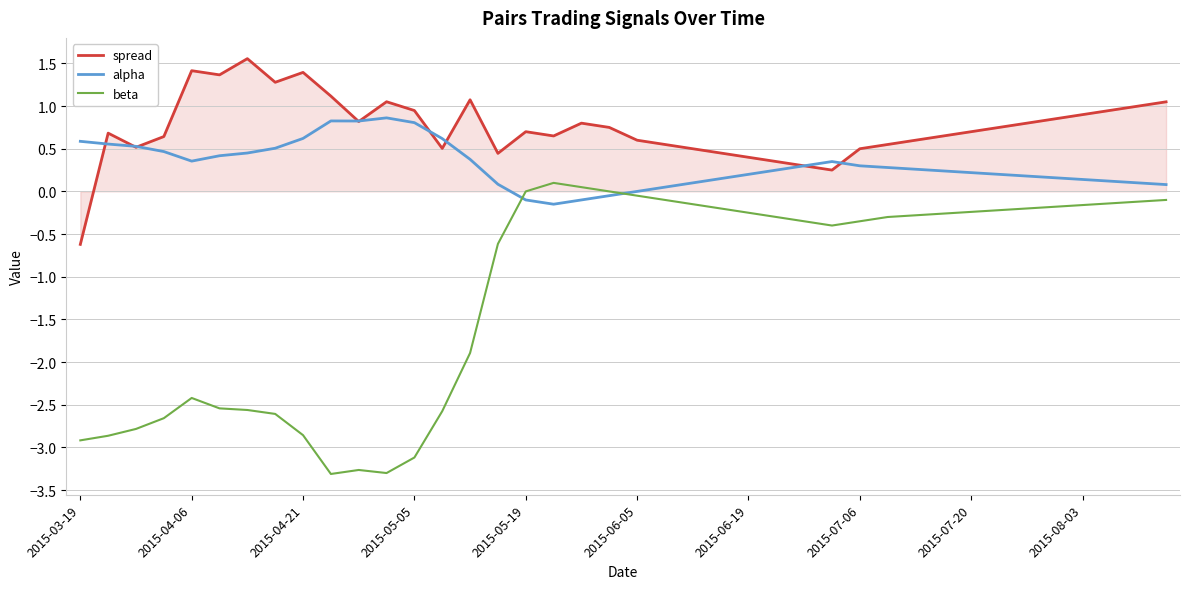

Does the chart have visible grid lines?

Yes